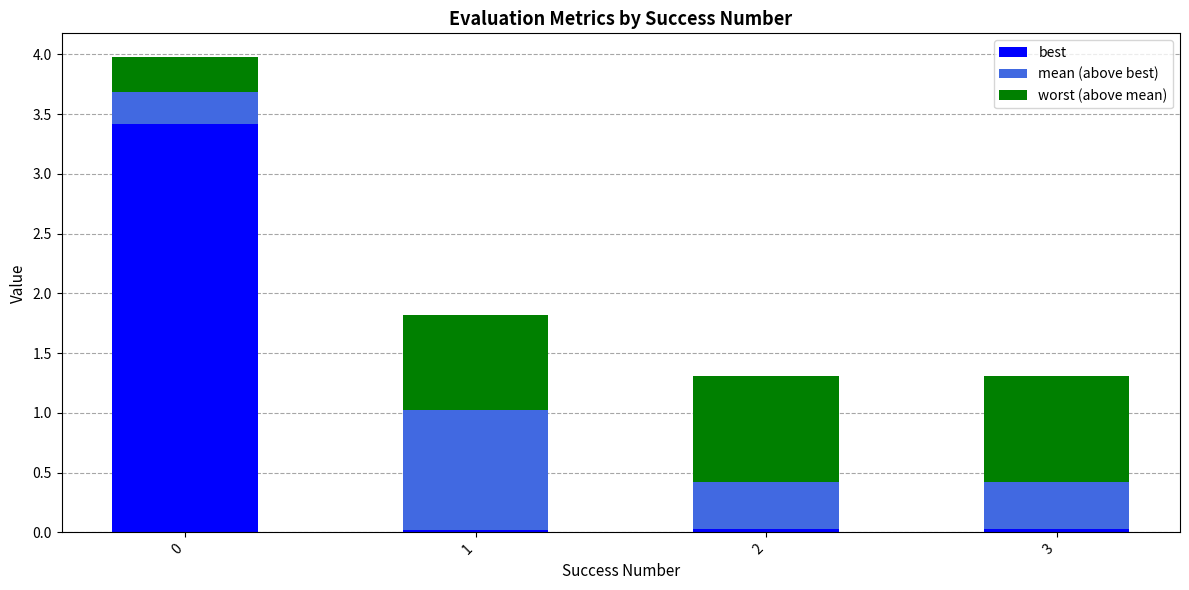

What is the highest value of the best series?

3.4